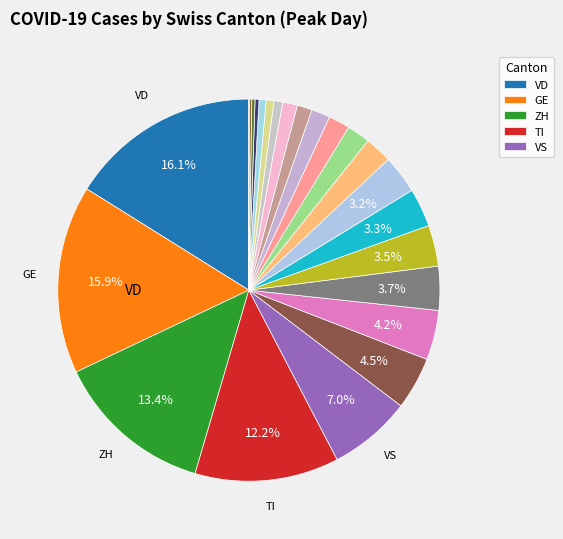

Is there a majority slice in this chart?

No